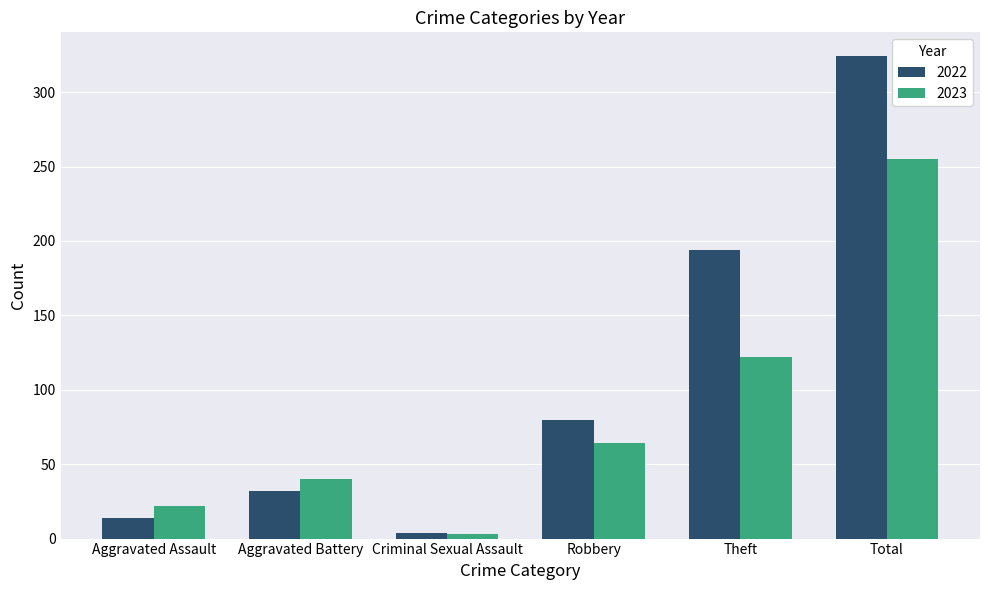

What is the label of the 5th bar from the right?

Aggravated Battery